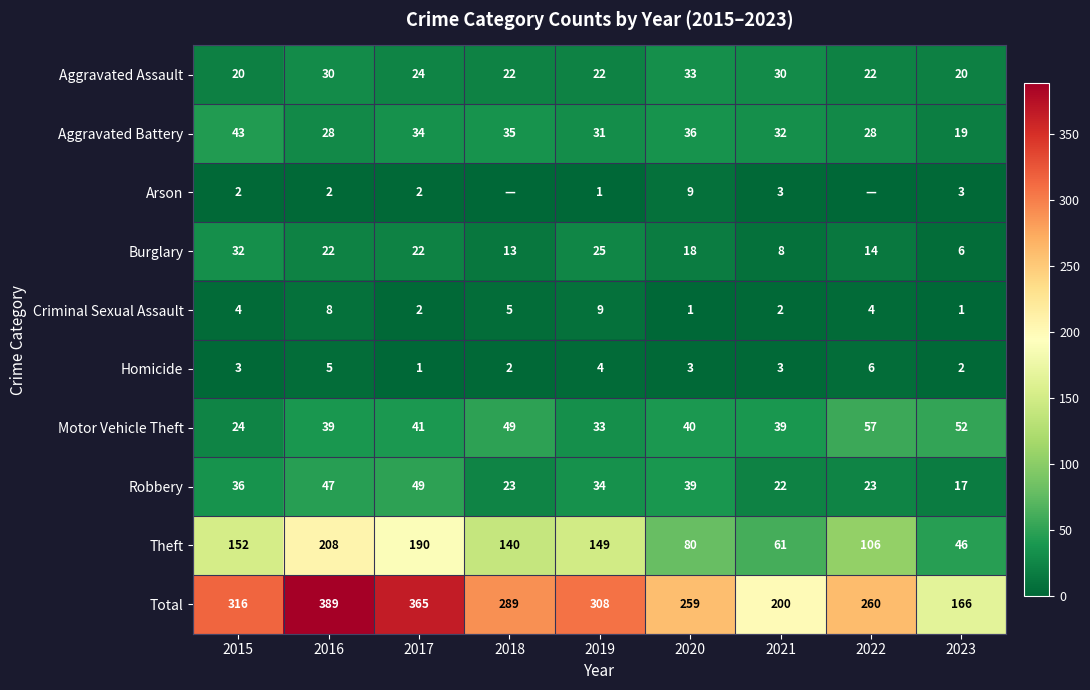

What is the spread (max minus min) of values at 2023?

165